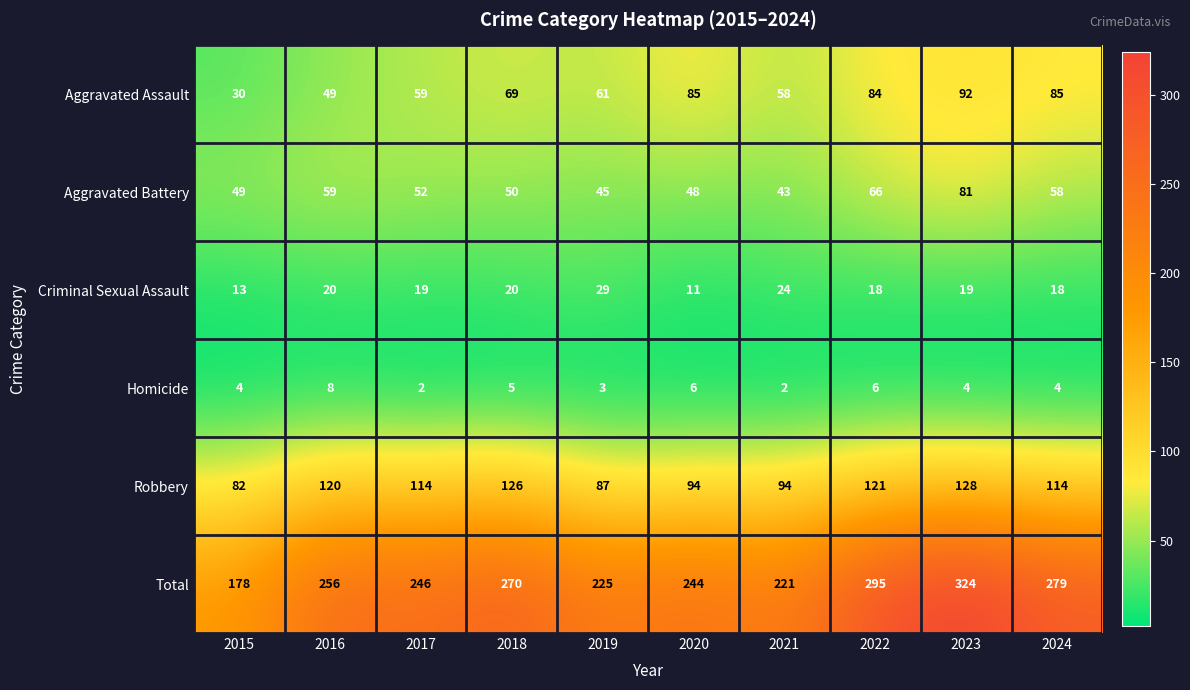

List the series in order of their peak value, lowest first.

Homicide, Criminal Sexual Assault, Aggravated Battery, Aggravated Assault, Robbery, Total